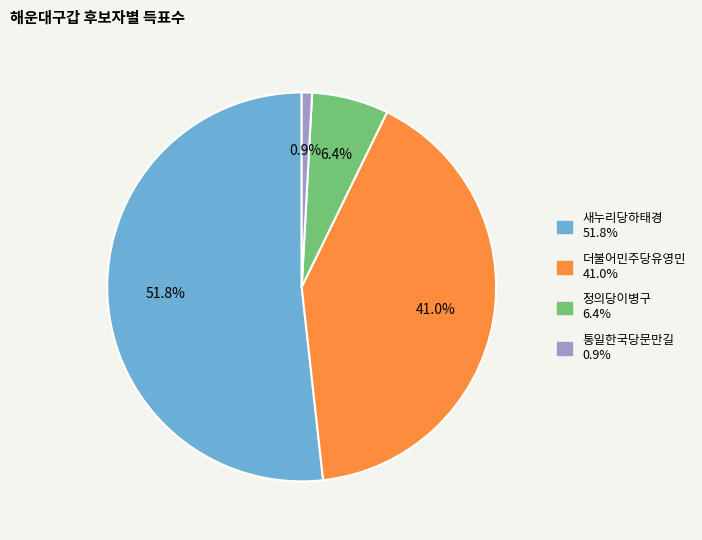

To the nearest percent, what is the difference between the largest and smallest slice percentages?

51%